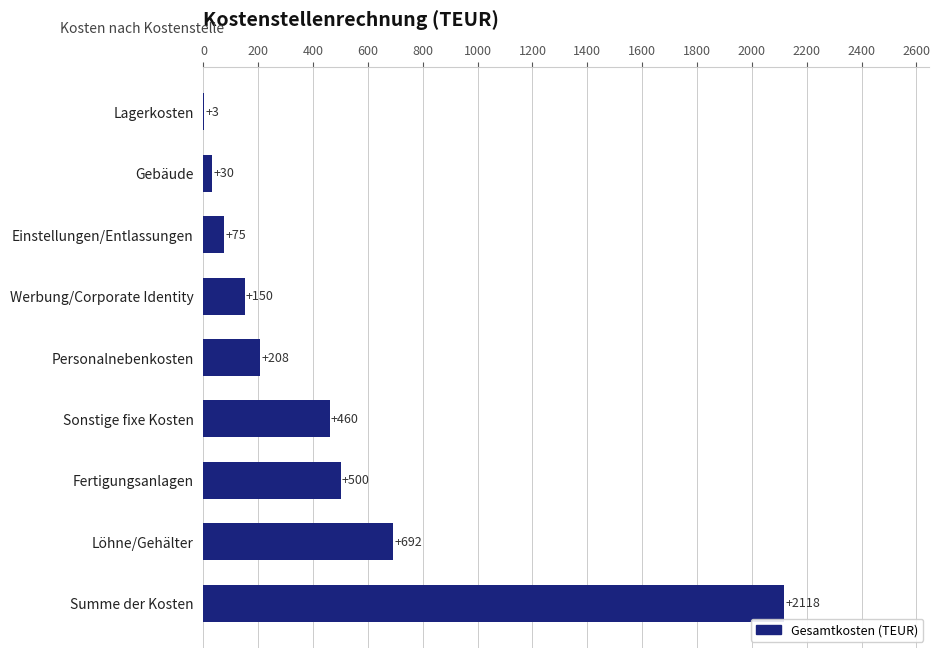

What is the change in value from Fertigungsanlagen to Lagerkosten?

-497.0